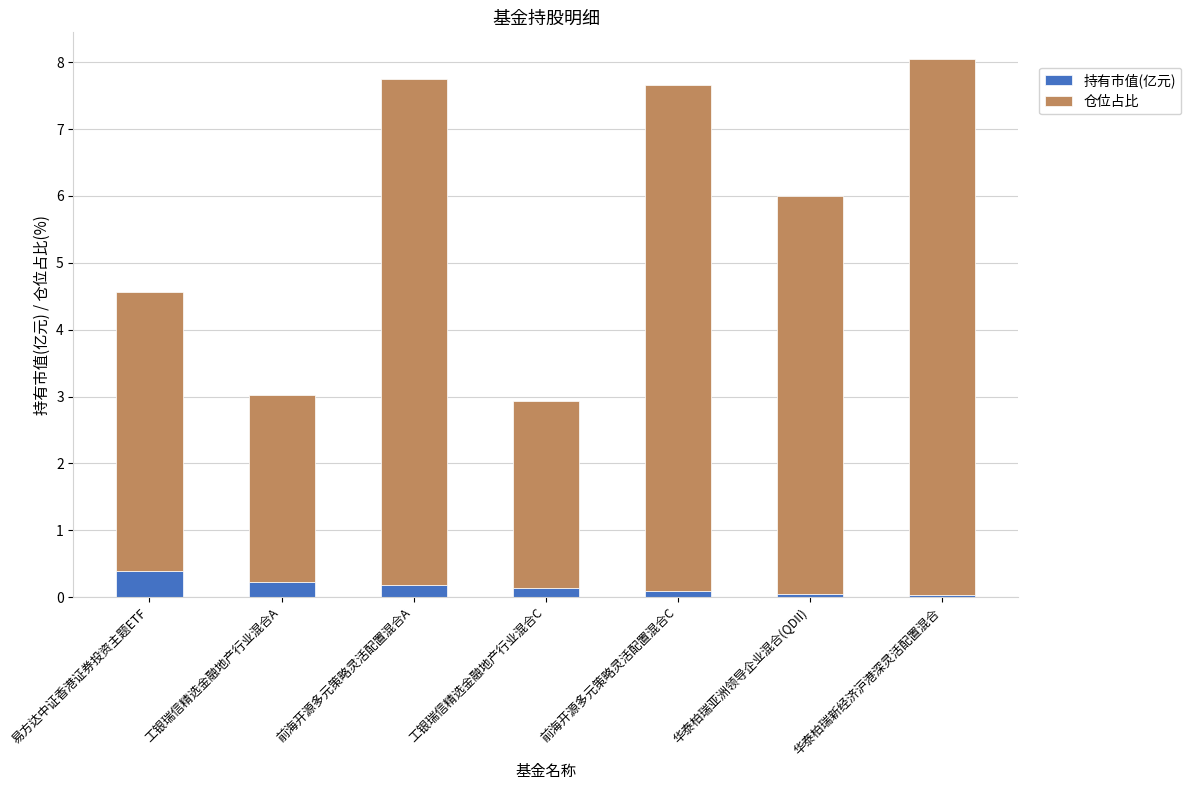

What is the difference between the maximum and second lowest values in the 持有市值(亿元) series?

0.3